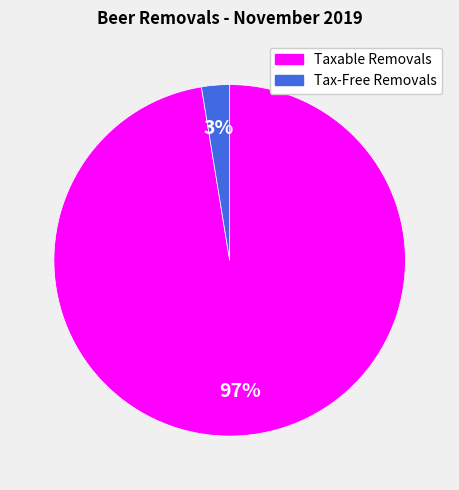

True or false: Tax-Free Removals accounts for 3% of the total.

True